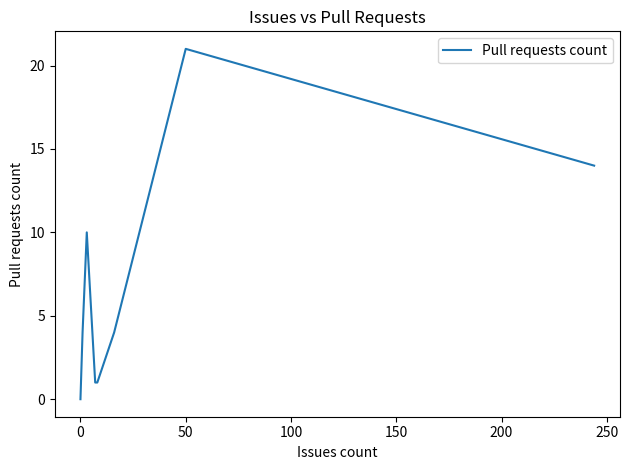

How many values are above zero?

7